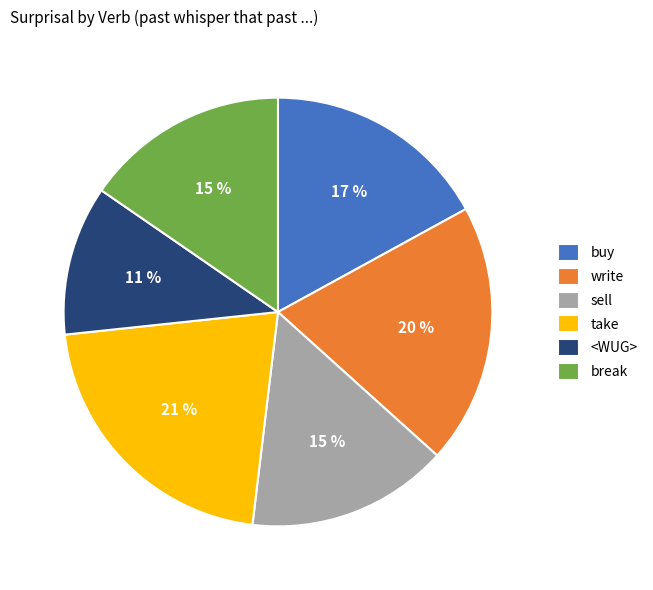

Is there any slice that represents more than half of the pie?

No